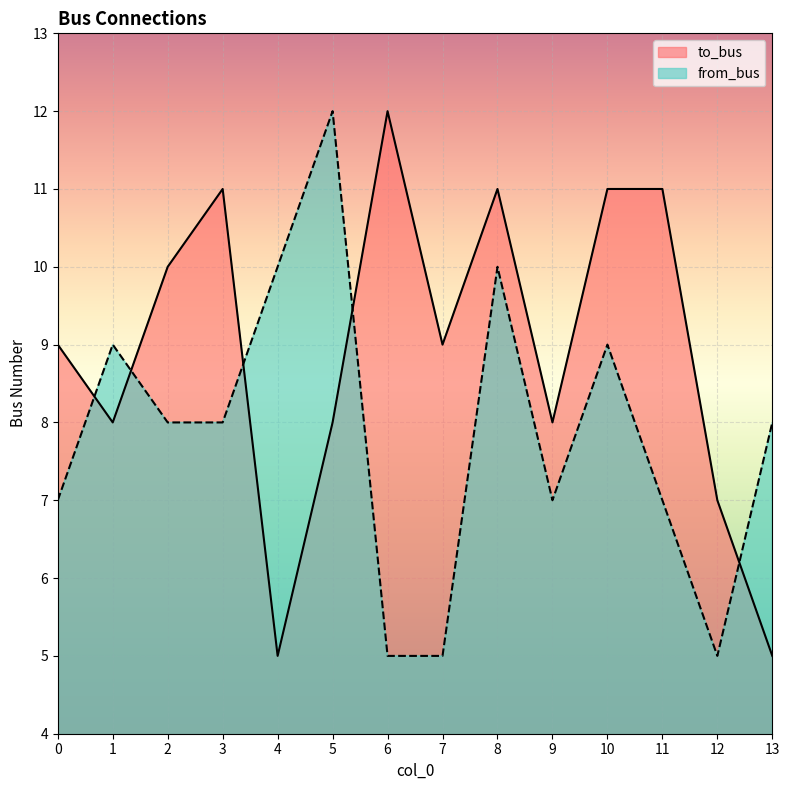

Rank the categories by to_bus value from lowest to highest.

4, 13, 12, 1, 5, 9, 0, 7, 2, 3, 8, 10, 11, 6